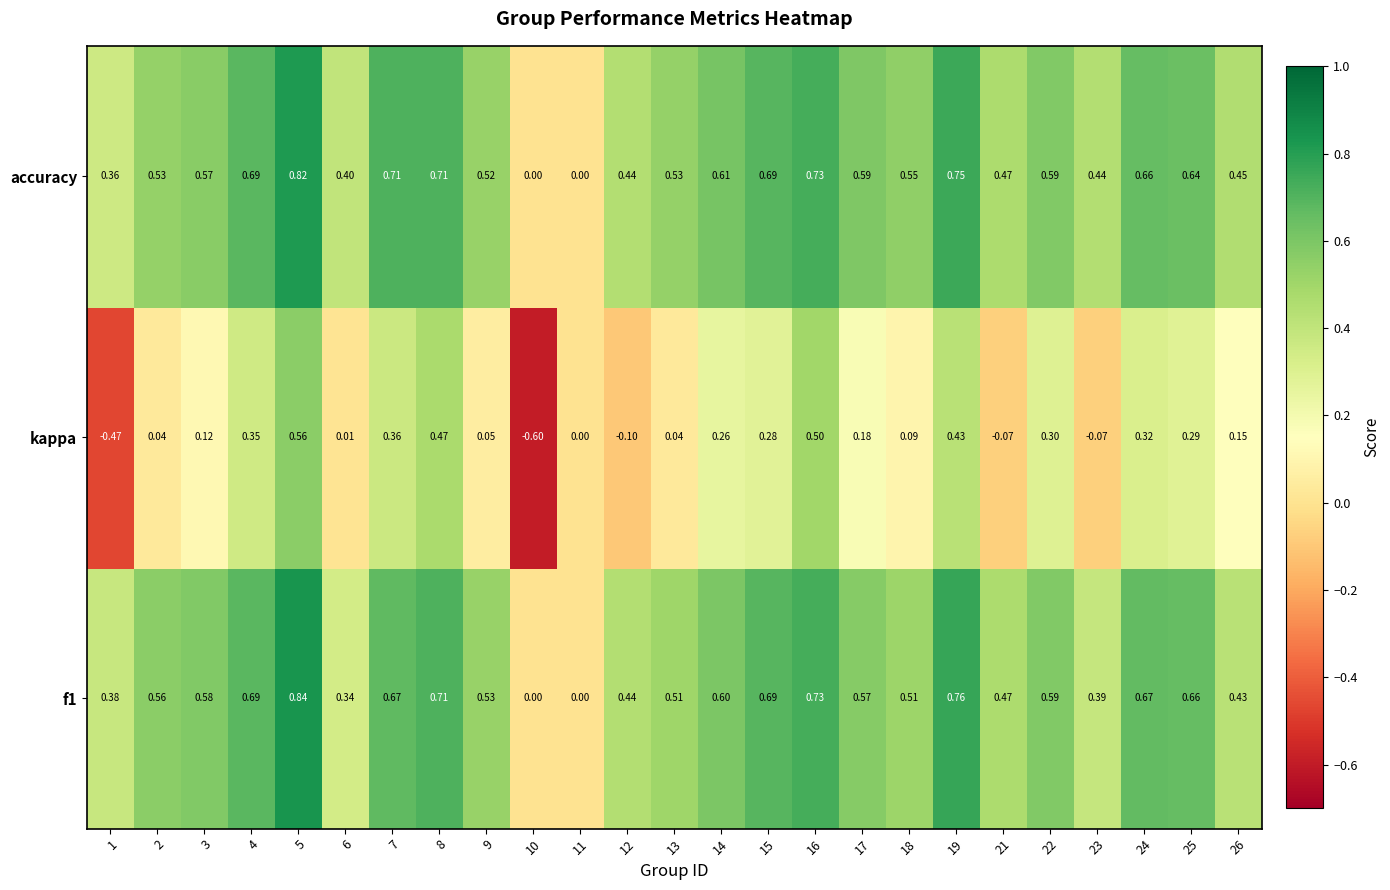

How many categories are shown in the chart?

25